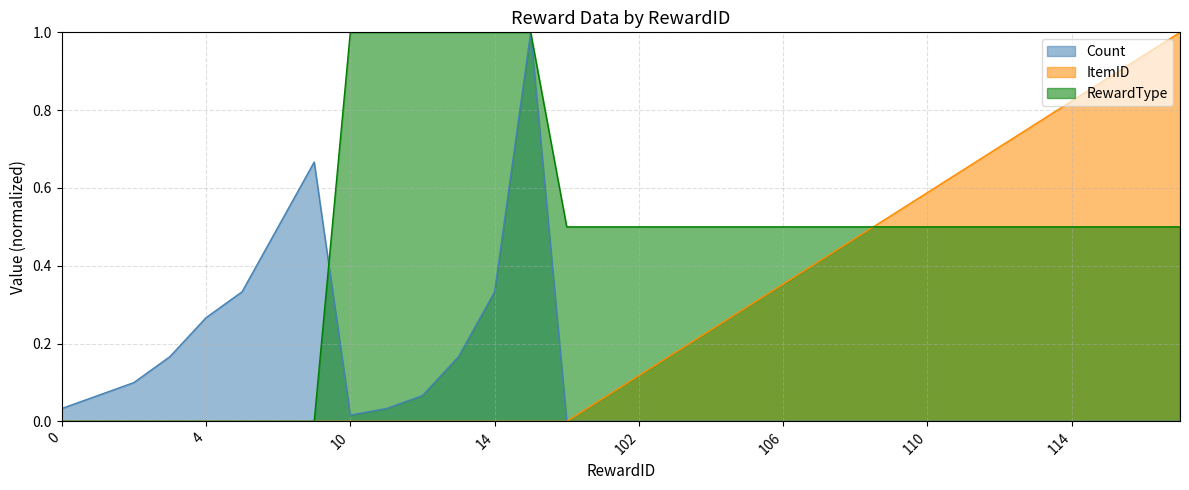

Is it true that RewardType equals 0.5 at 114?

True